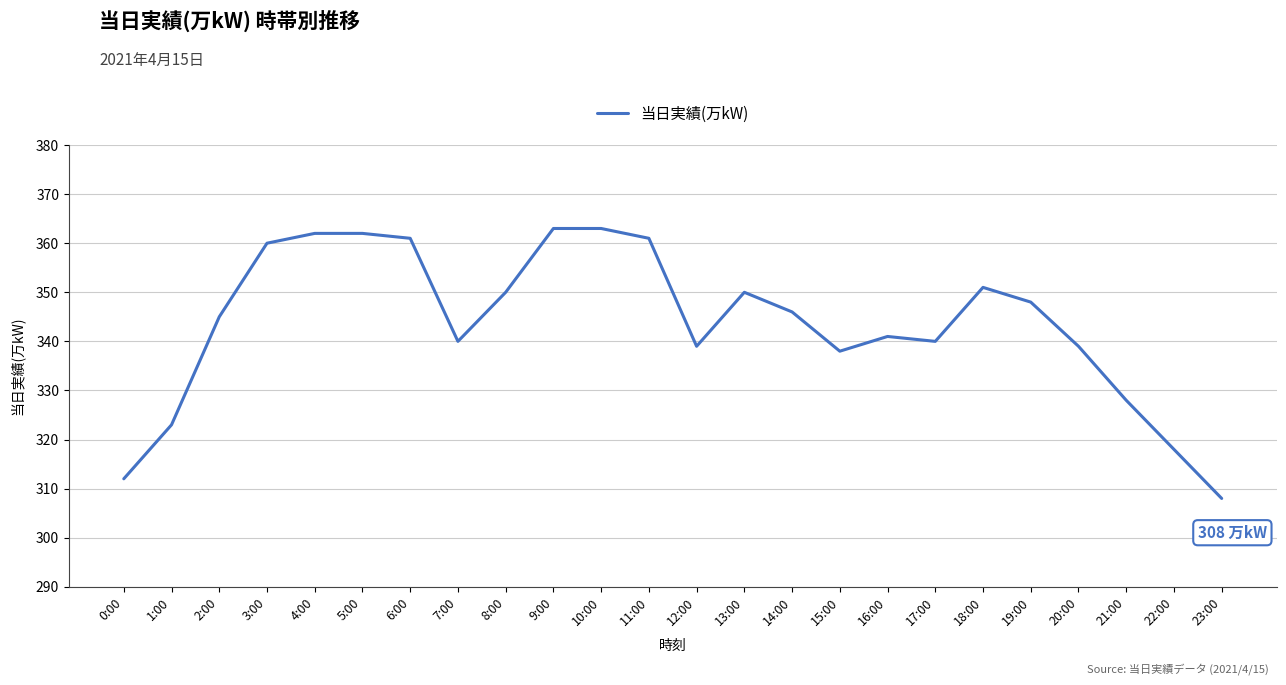

How many series are shown in this chart?

1